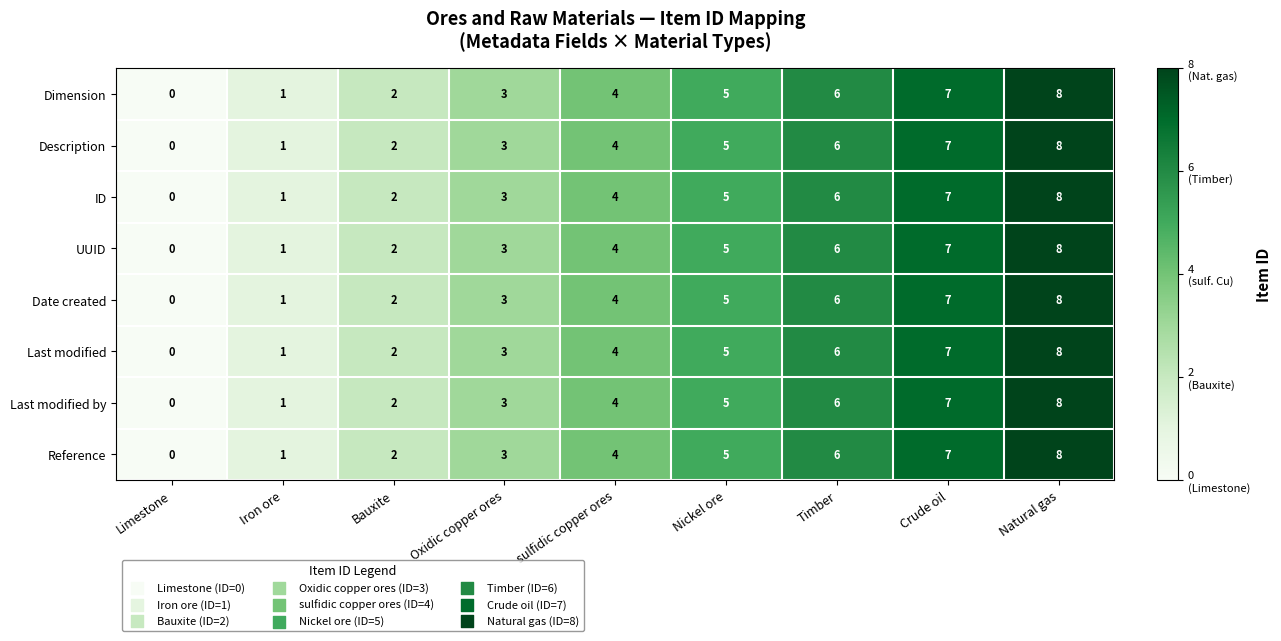

What is the difference between the second highest and minimum values in the UUID series?

7